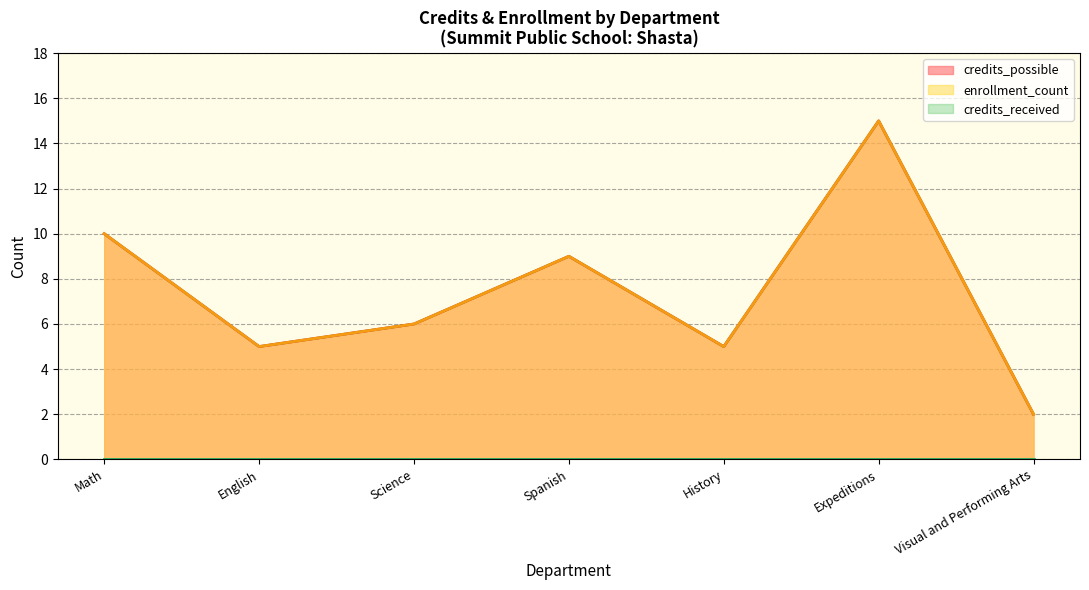

What are all the series names shown in the legend?

credits_possible, credits_received, enrollment_count